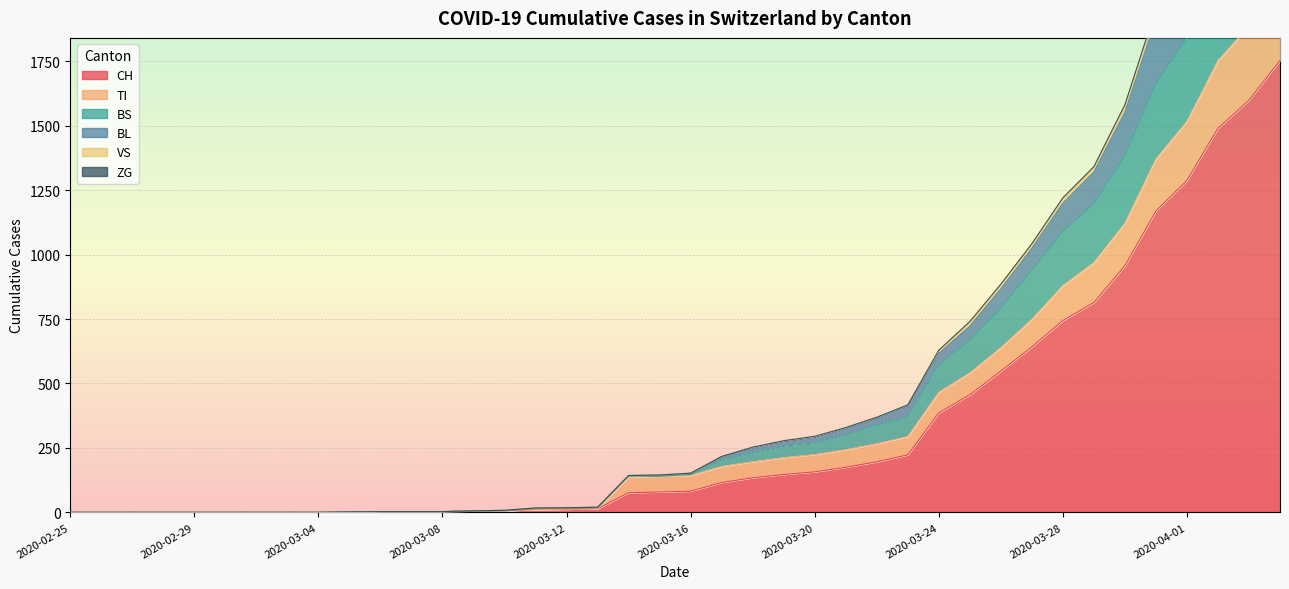

What is the highest value of the CH series?

1753